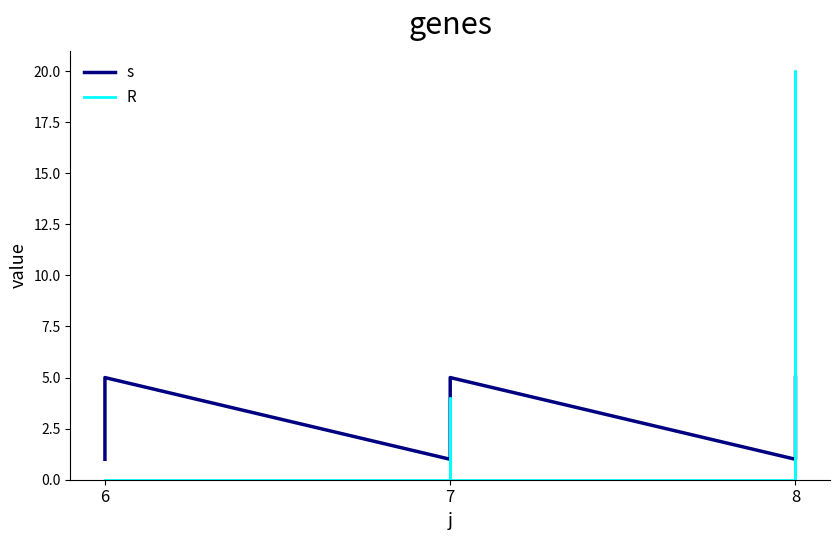

The value of R at 7 is 0. True or false?

True